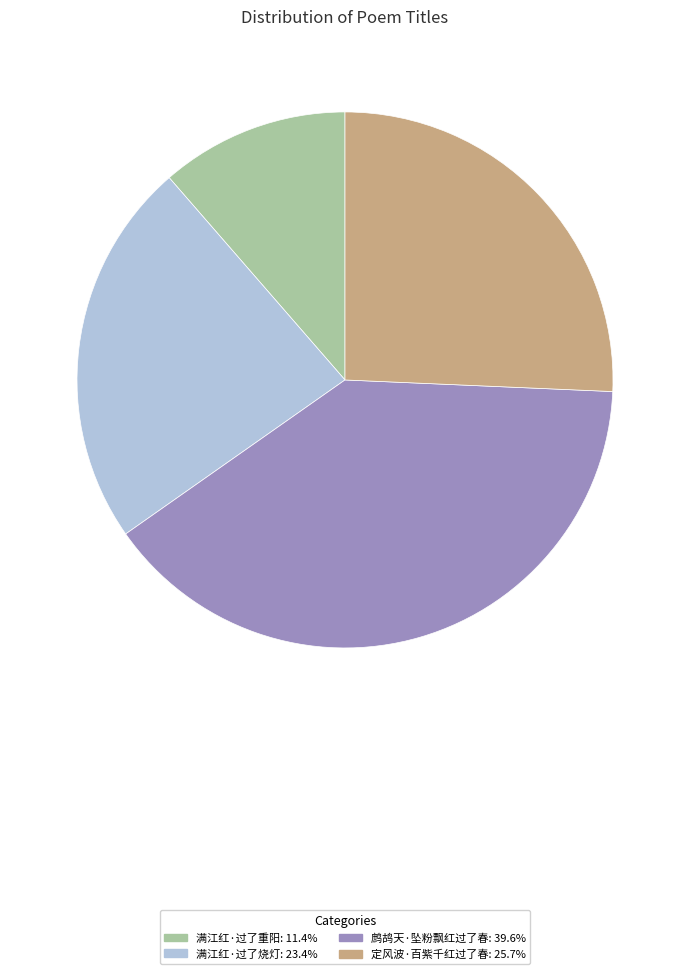

Does 鹧鸪天·坠粉飘红过了春 account for over 50% of the chart?

No